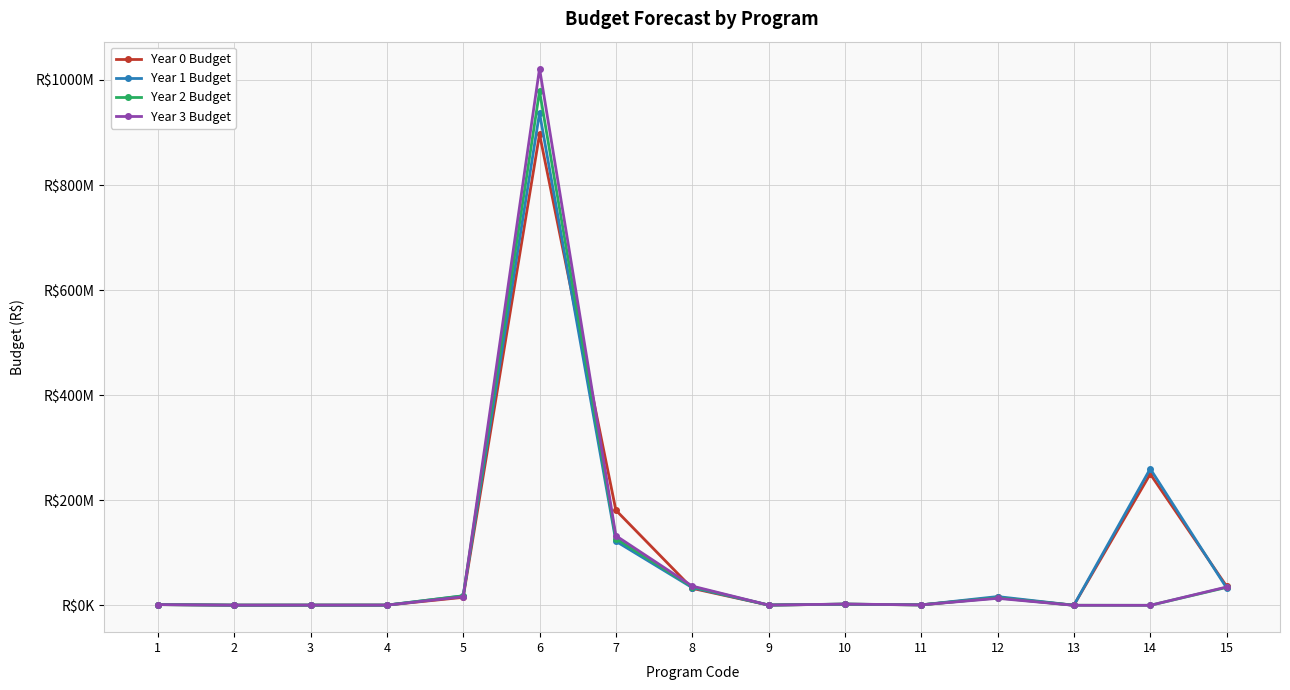

Is this an area chart (filled region under the line)?

No